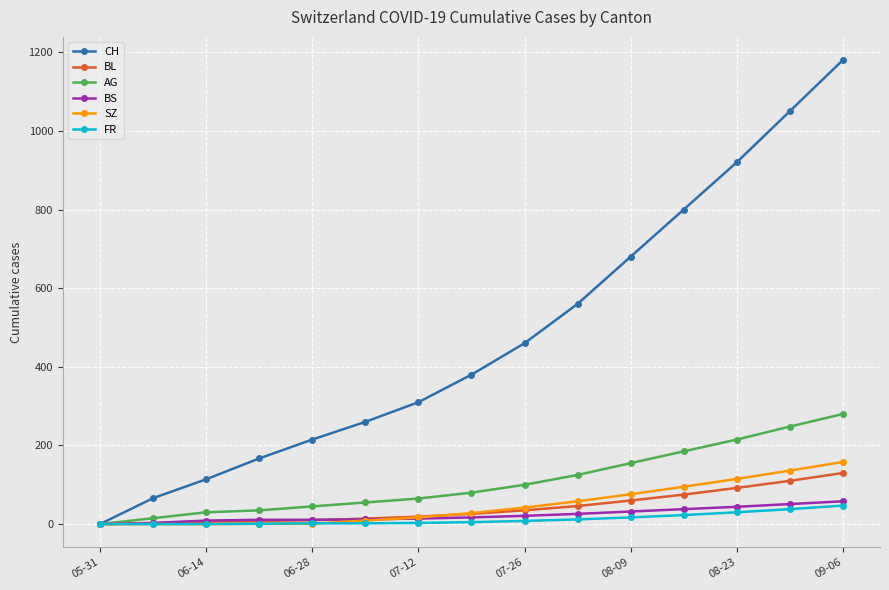

What is the maximum value for AG?

280